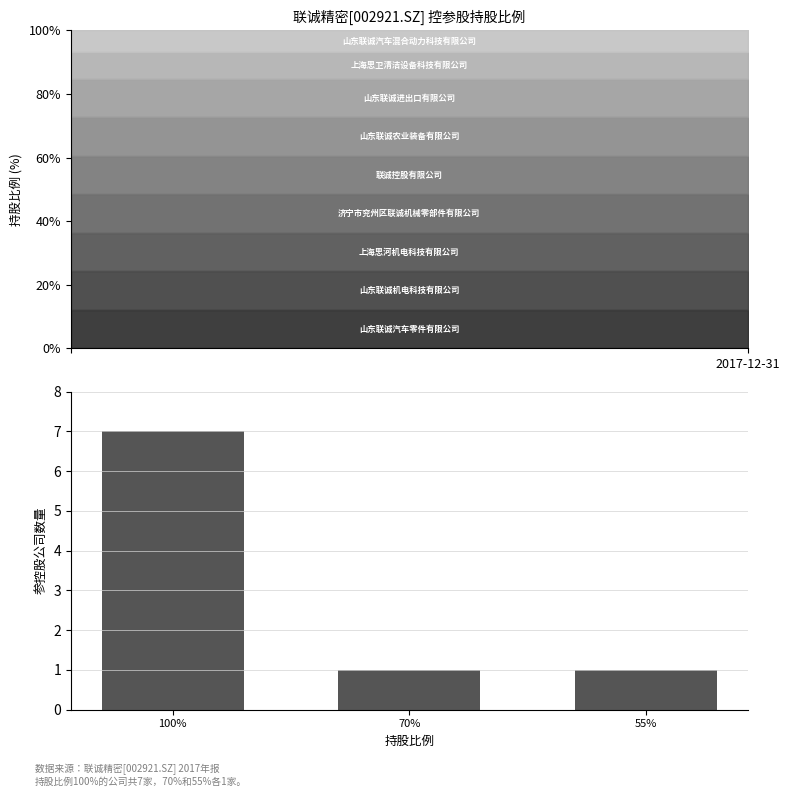

What is the difference between the maximum and second lowest values?

6